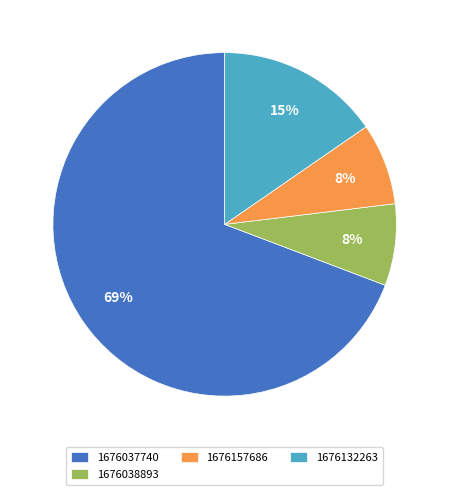

Do 1676157686 and 1676037740 together represent more than half of the pie?

Yes